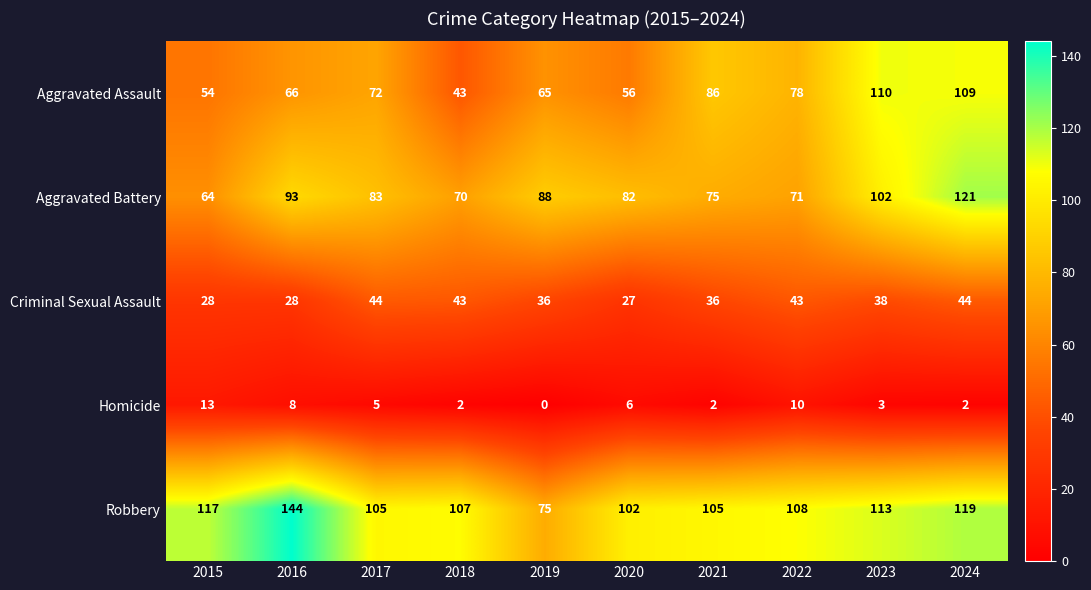

Which series changed the most between 2016 and 2020?

Robbery